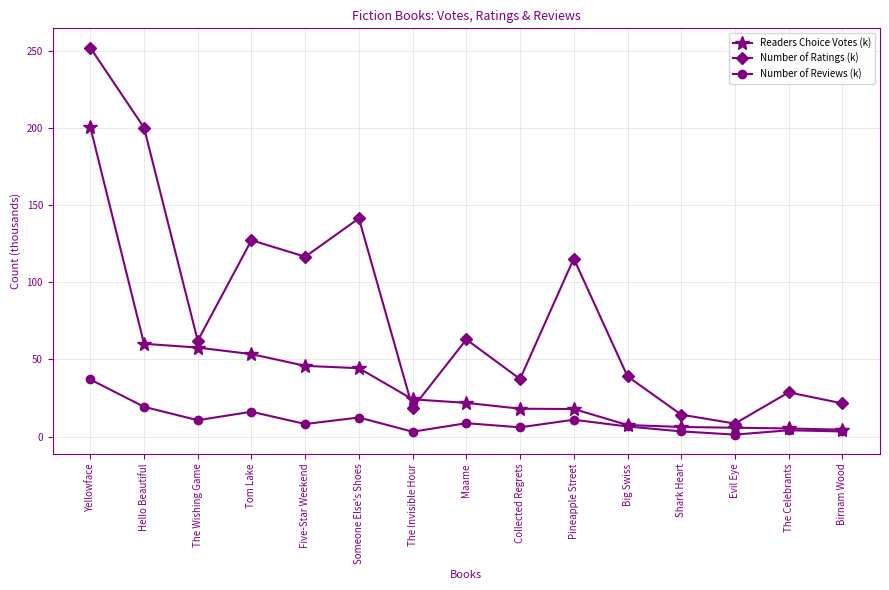

Between Yellowface and The Invisible Hour, which series saw the biggest shift?

Number of Ratings (k)